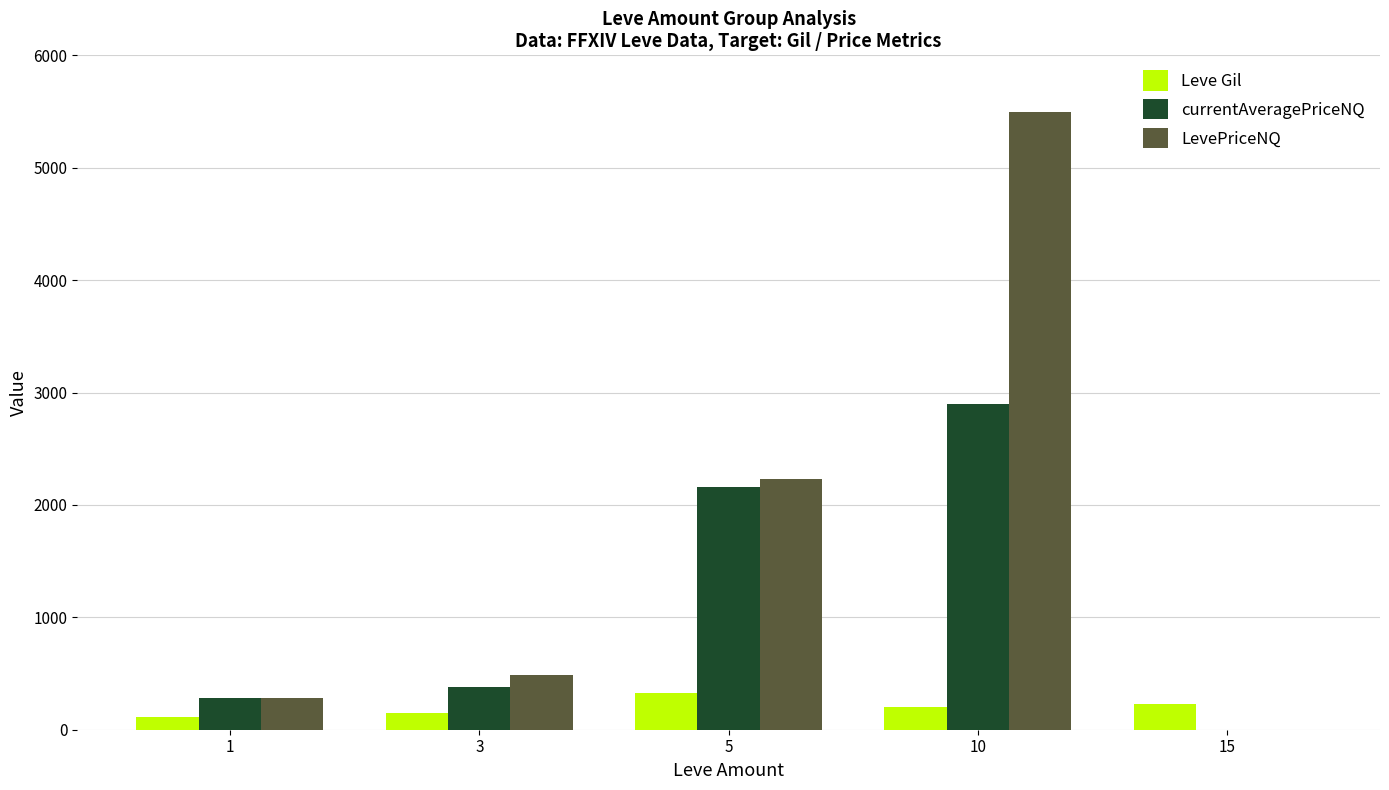

Between 3 and 10, which series saw the biggest shift?

LevePriceNQ